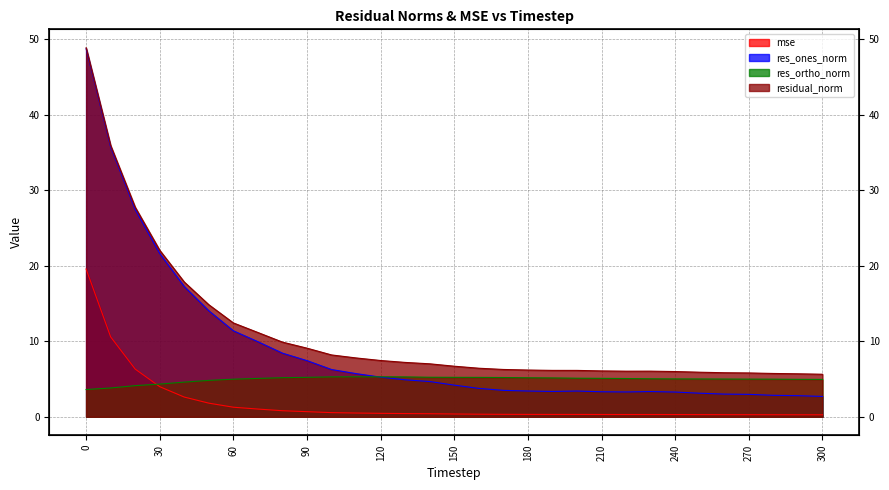

What is the value of the res_ones_norm point at the 27th from the left?

3.0